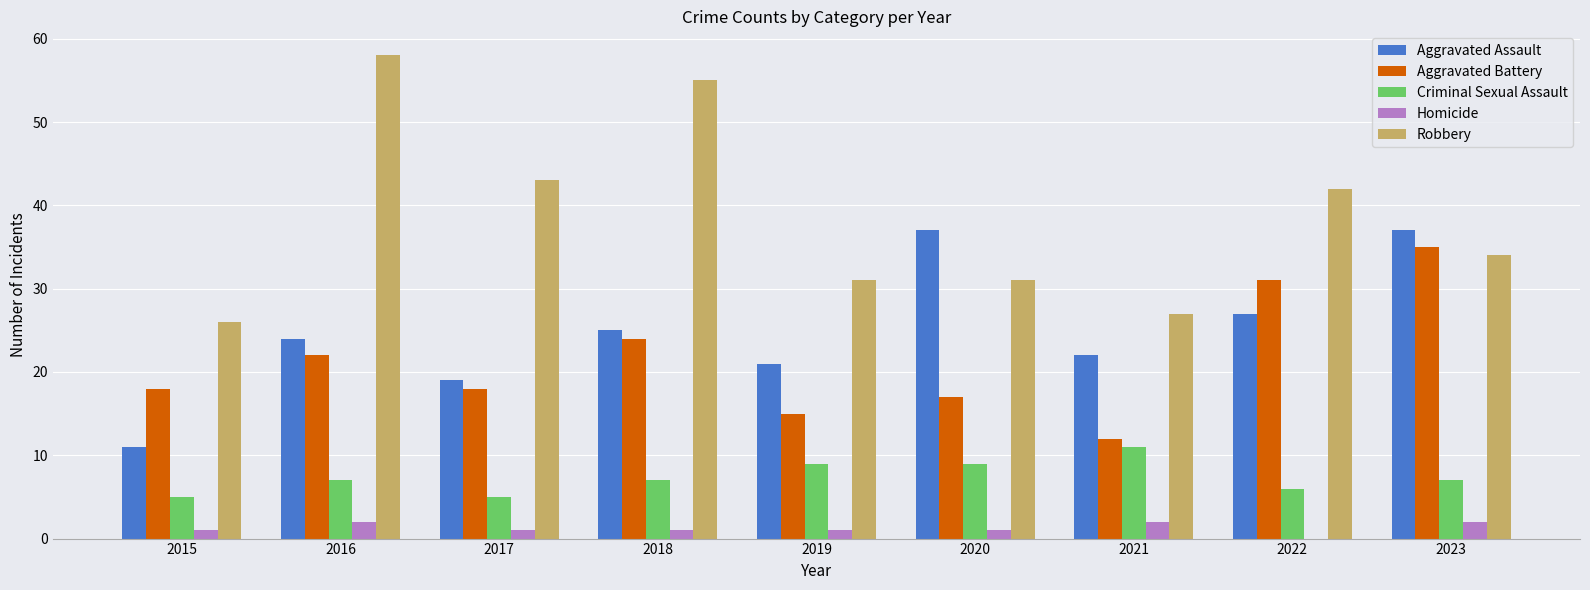

What is the sum of all Aggravated Battery values?

192